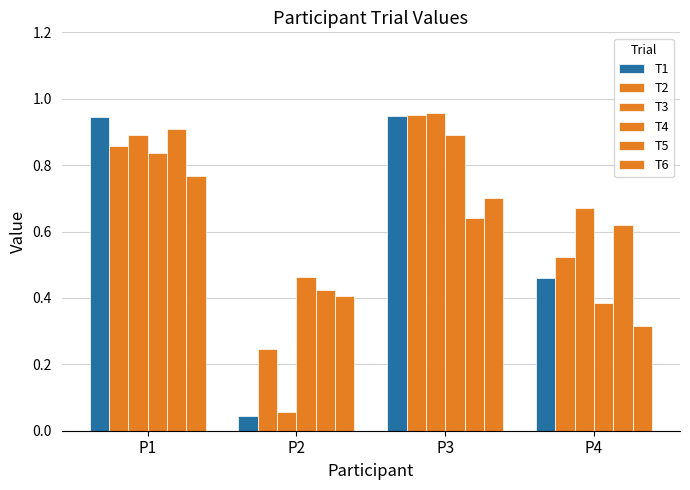

Which series has the largest total across all categories?

T5